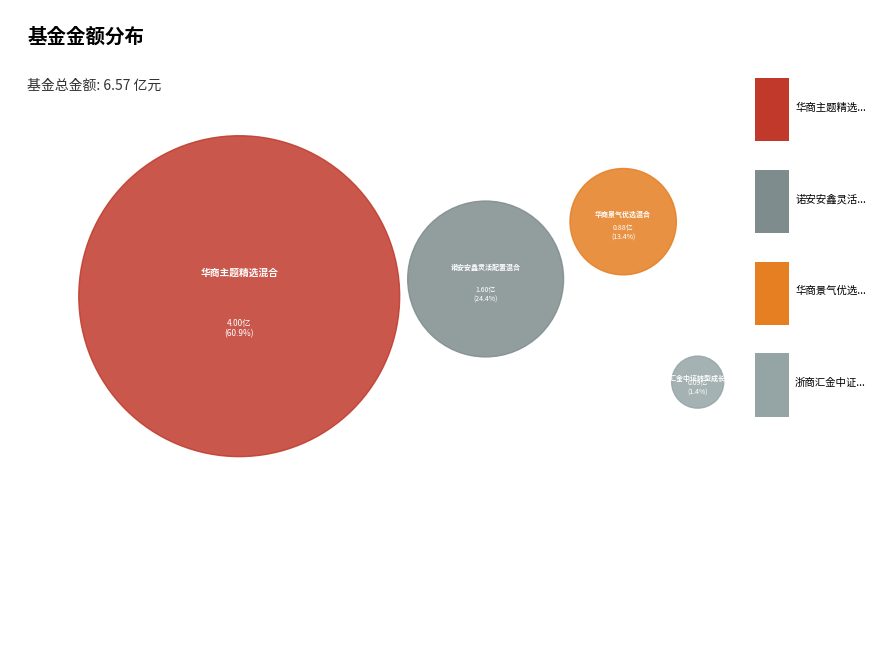

Which slice is the largest?

华商主题精选混合